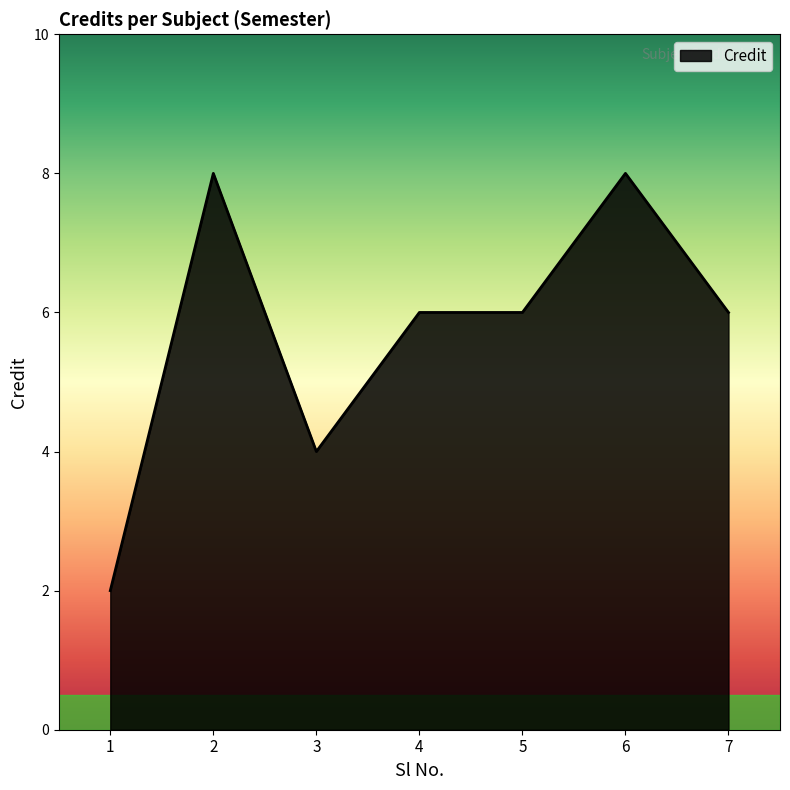

What is the approximate value at 7?

6